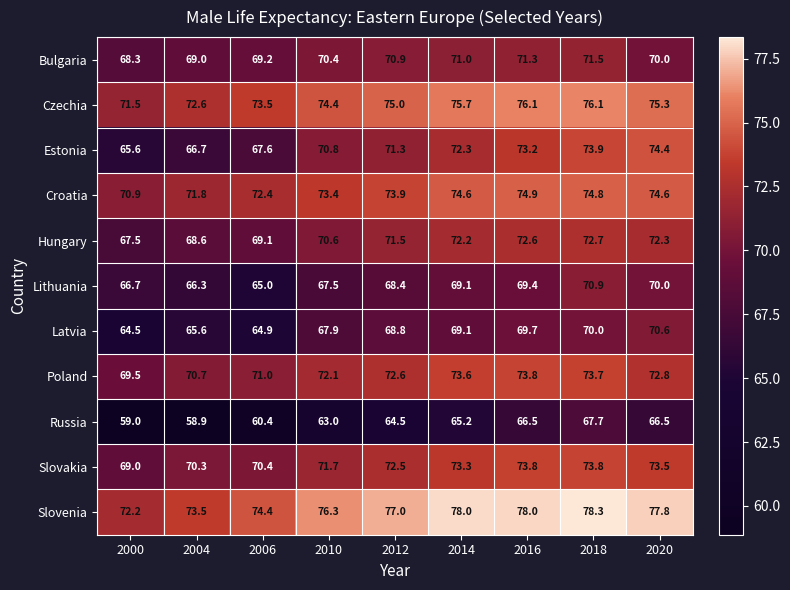

What is the difference between the highest and lowest values at 2014?

12.8